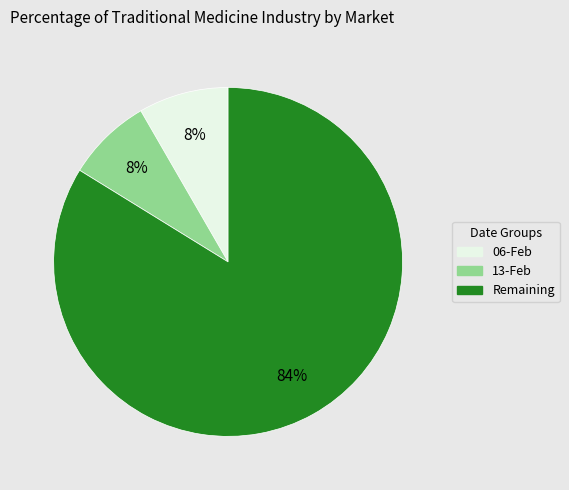

Which category accounts for the majority?

Remaining